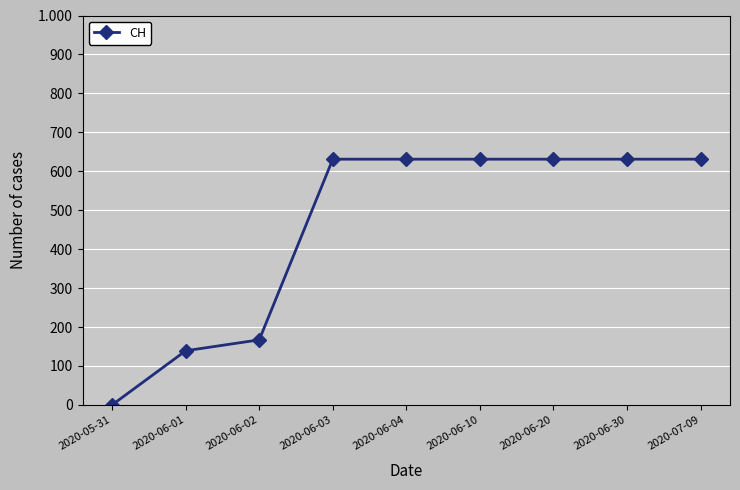

Does the chart have visible grid lines?

Yes